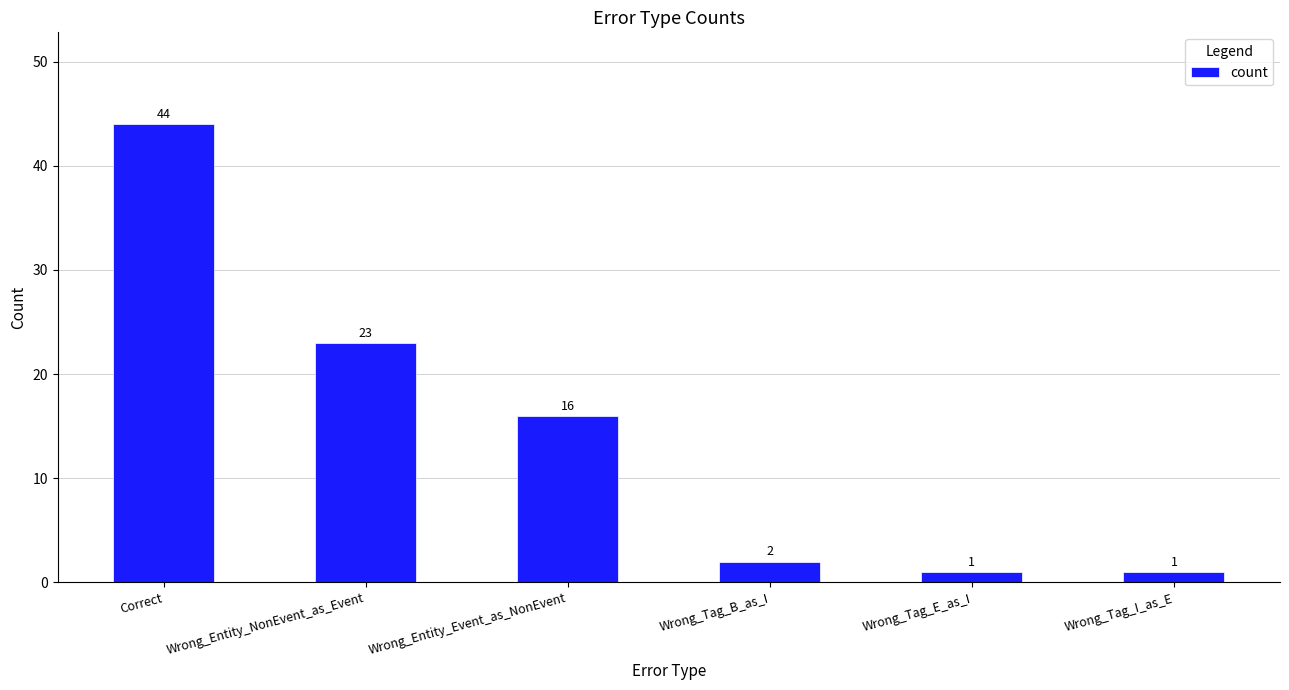

Which has a higher value, Wrong_Tag_E_as_I or Wrong_Tag_B_as_I?

Wrong_Tag_B_as_I